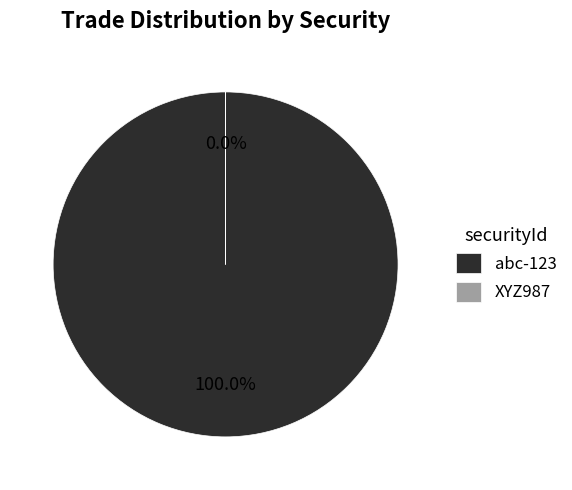

Do abc-123 and XYZ987 together represent more than half of the pie?

Yes